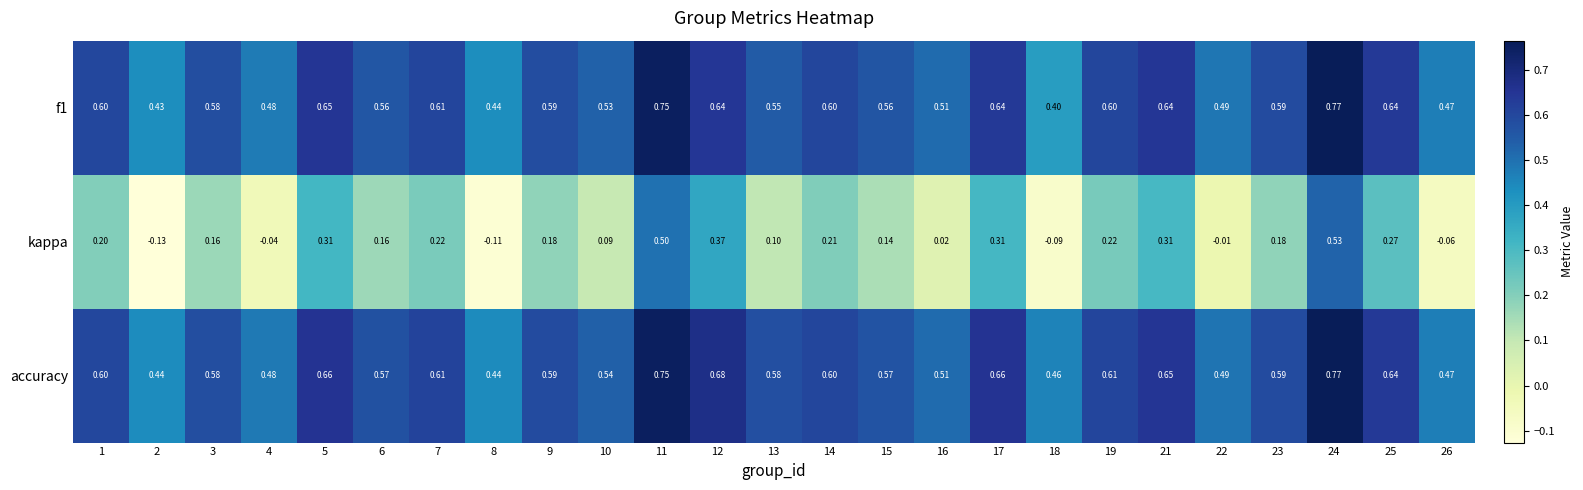

Is the value of kappa at 16 greater than the value of f1 at 22?

No